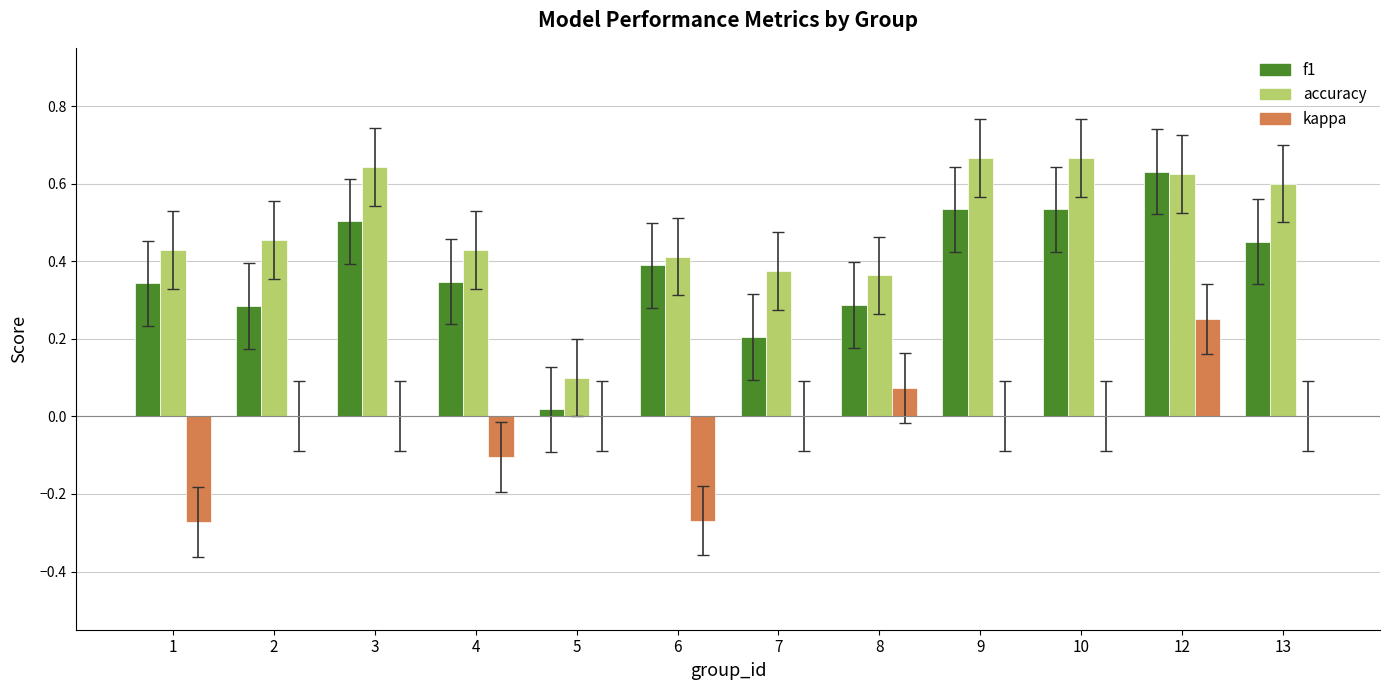

What is the sum of the accuracy values at 3 and 10?

1.3